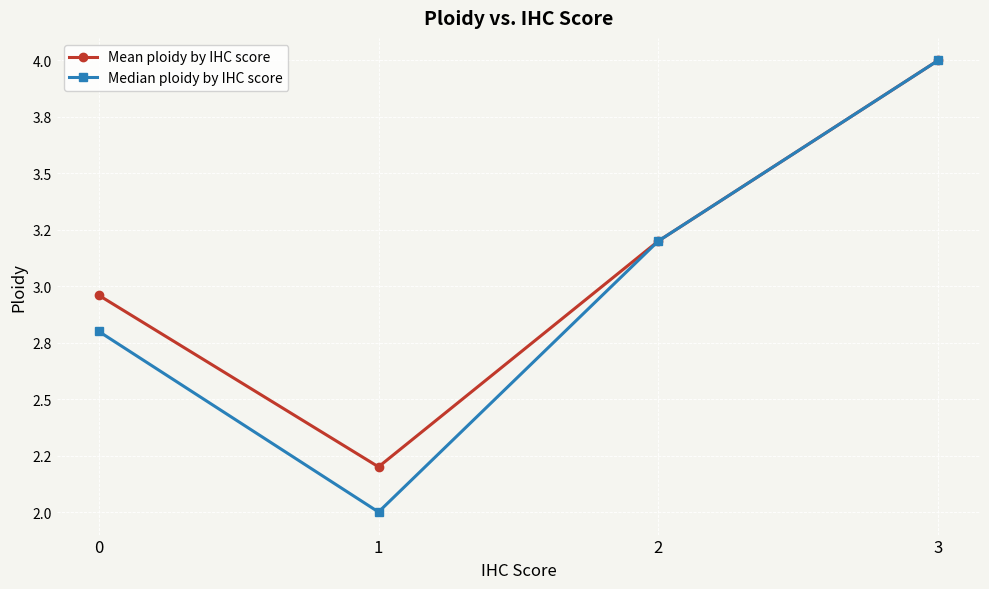

In Mean ploidy by IHC score, how many points are lower than both neighbors (excluding endpoints)?

1